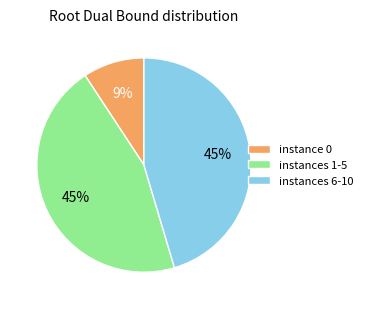

The instances 6-10 slice represents 58% of the pie. True or false?

False